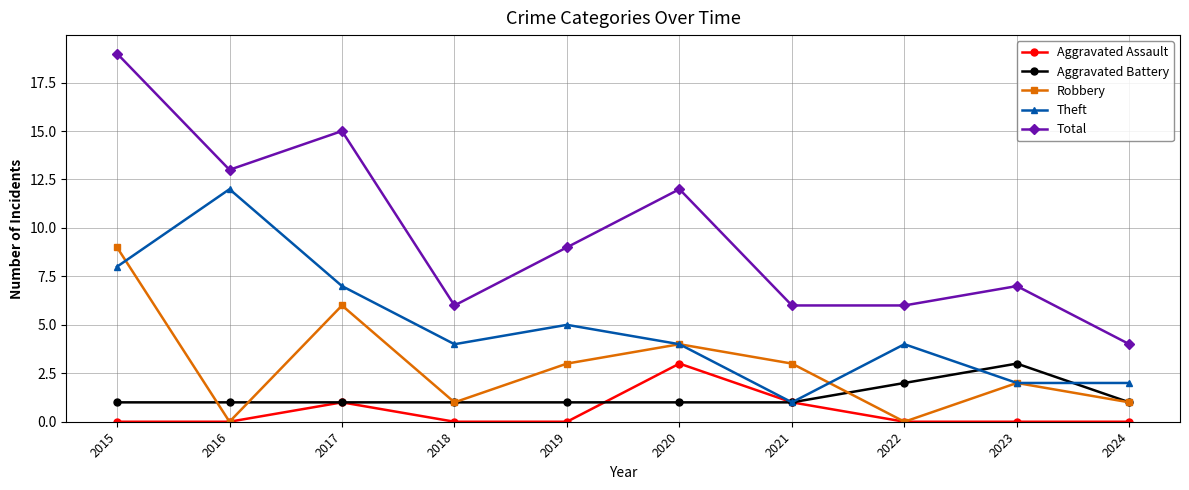

What are all the series names shown in the legend?

Aggravated Assault, Aggravated Battery, Robbery, Theft, Total